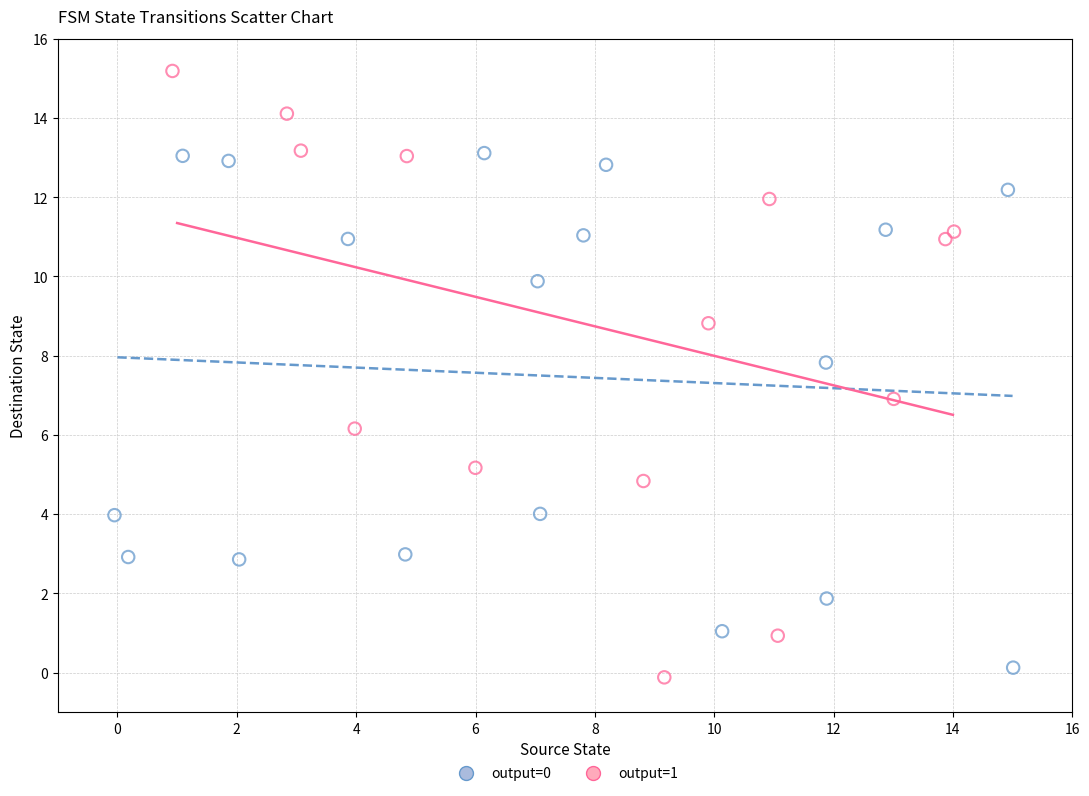

What are all the series names shown in the legend?

output=0, output=1